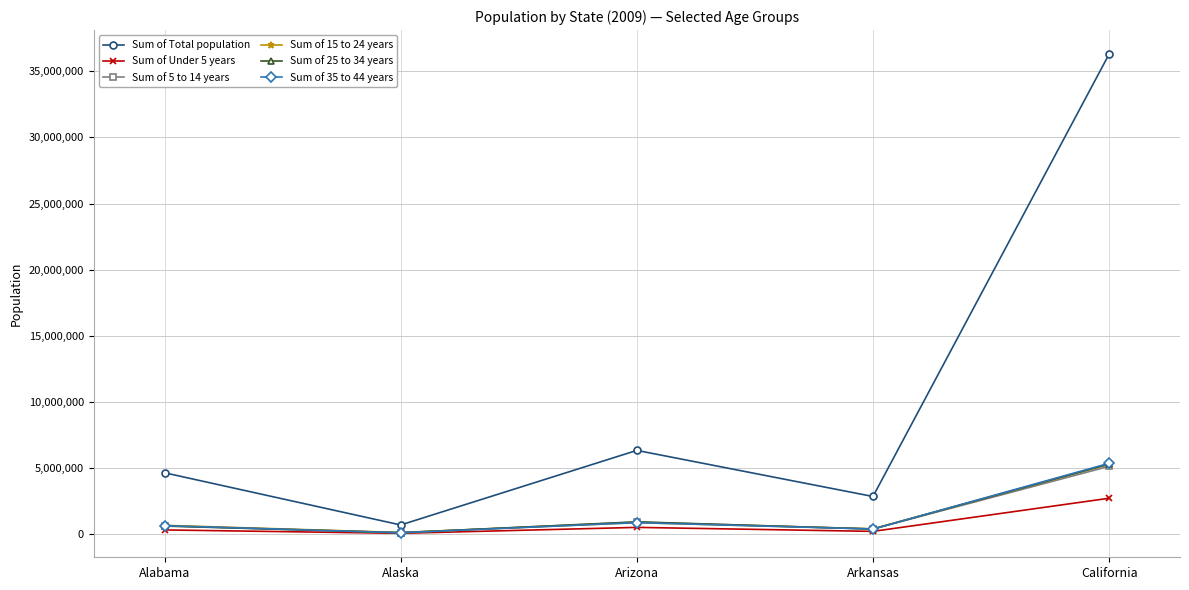

What is the highest value of the Sum of Under 5 years series?

2705685.9